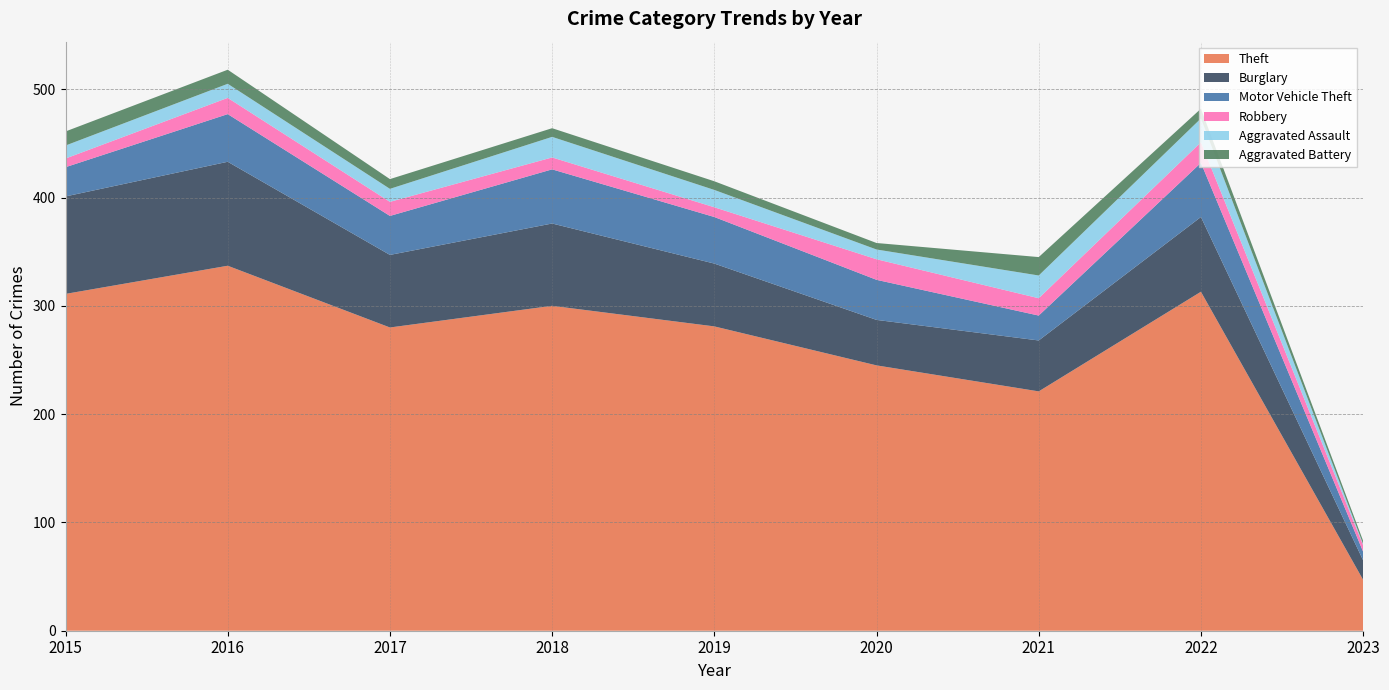

Reading left to right, extract all data points from this chart.

Theft: 311	337	280	300	281	245	221	313	47
Burglary: 90	96	67	76	58	42	47	69	18
Motor Vehicle Theft: 27	44	36	50	43	37	23	50	8
Robbery: 8	15	13	11	9	19	16	19	6
Aggravated Assault: 12	13	12	19	16	9	21	22	1
Aggravated Battery: 13	13	9	8	8	6	17	9	3